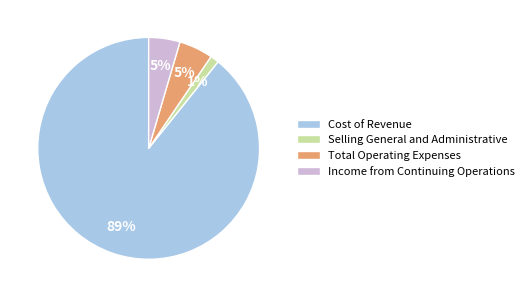

To the nearest percent, what portion does Selling General and Administrative represent?

1%